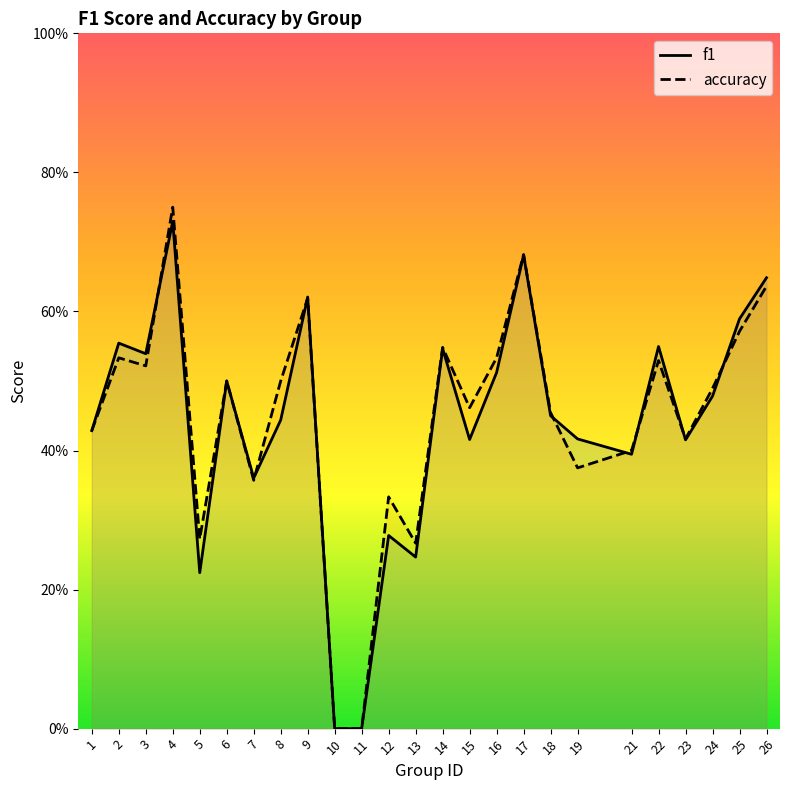

What are all the series names shown in the legend?

f1, accuracy